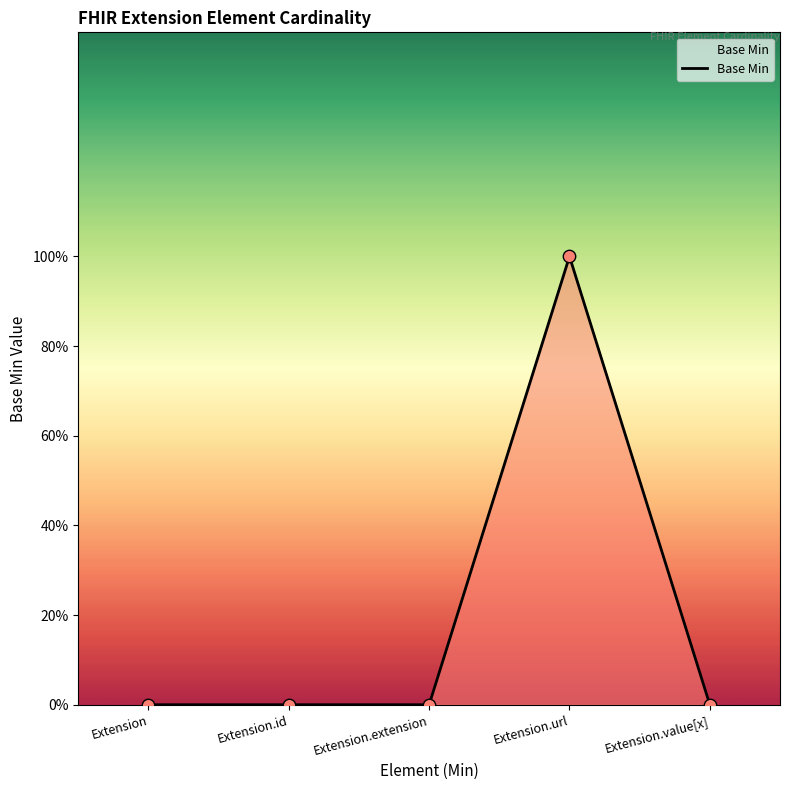

Between Extension.id and Extension, which is larger?

Extension.id